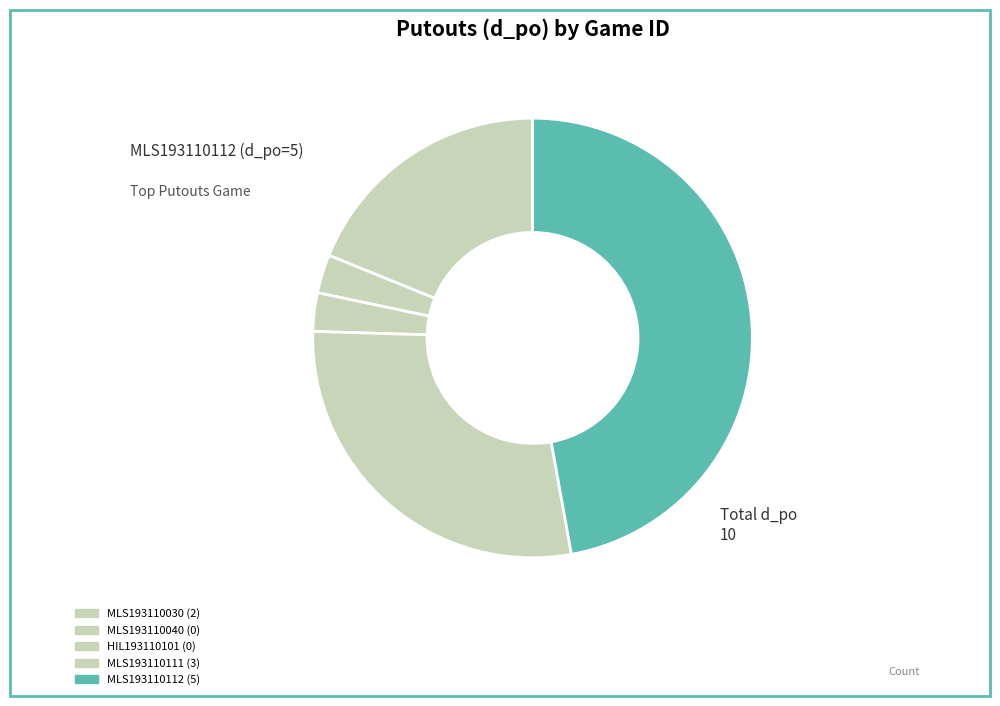

Between MLS193110040 and HIL193110101, which is larger?

MLS193110040